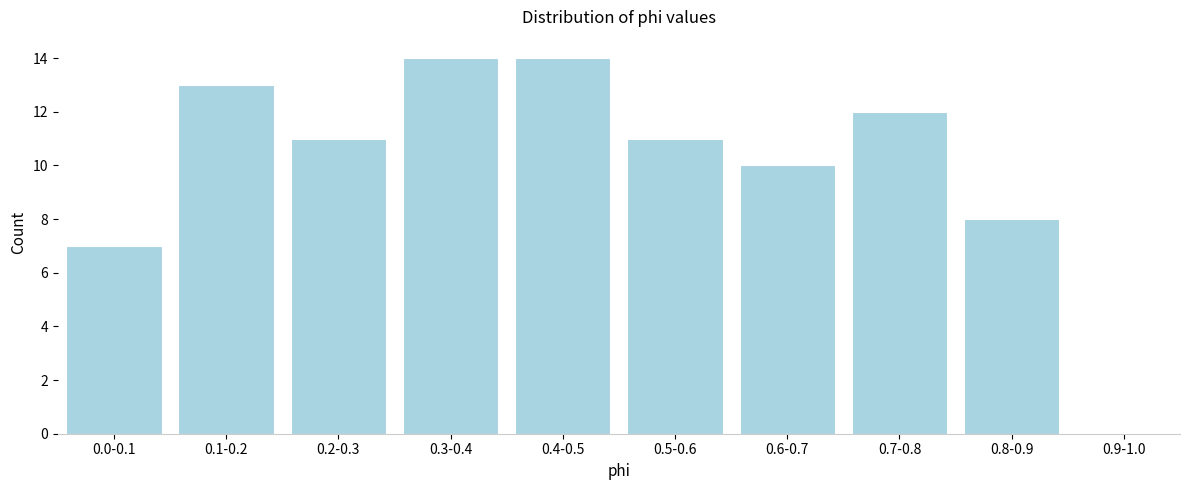

Reading right to left, transcribe all the data shown in this chart.

0.9-1.0=0	0.8-0.9=8	0.7-0.8=12	0.6-0.7=10	0.5-0.6=11	0.4-0.5=14	0.3-0.4=14	0.2-0.3=11	0.1-0.2=13	0.0-0.1=7